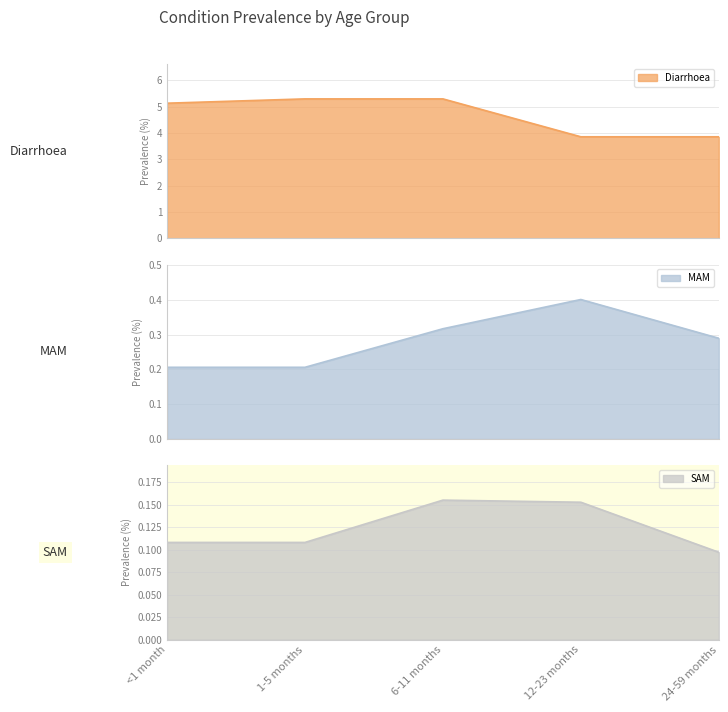

Reading left to right, what are all the values shown in this chart?

Diarrhoea: <1 month=5.1	1-5 months=5.3	6-11 months=5.3	12-23 months=3.9	24-59 months=3.9
MAM: <1 month=0.2	1-5 months=0.2	6-11 months=0.3	12-23 months=0.4	24-59 months=0.3
SAM: <1 month=0.1	1-5 months=0.1	6-11 months=0.2	12-23 months=0.2	24-59 months=0.1